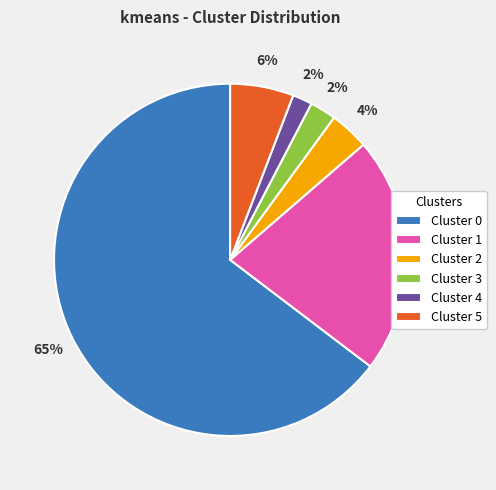

Which has a higher value, Cluster 0 or Cluster 1?

Cluster 0